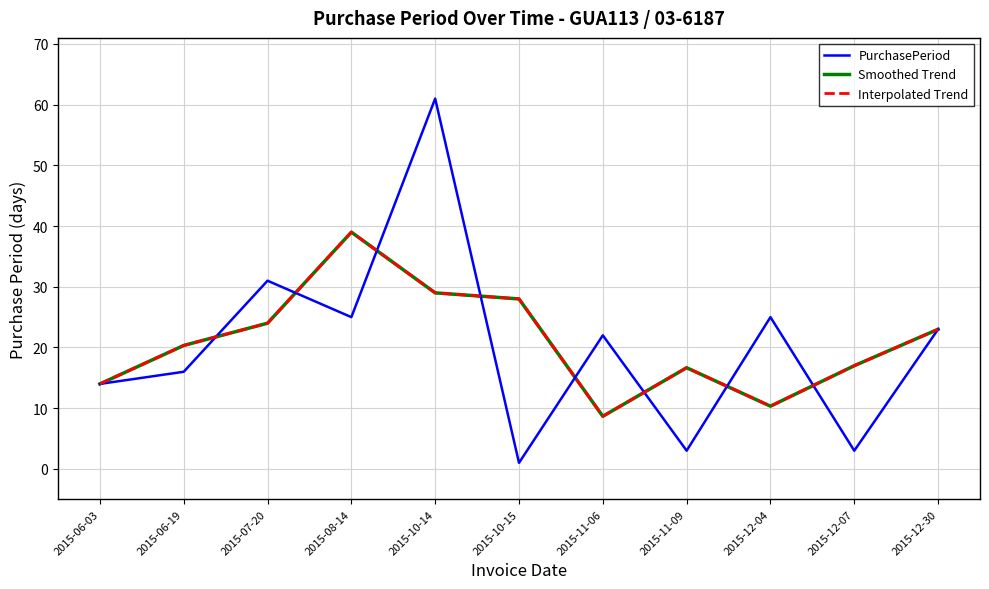

At which category is the sum across all series the highest?

2015-10-14